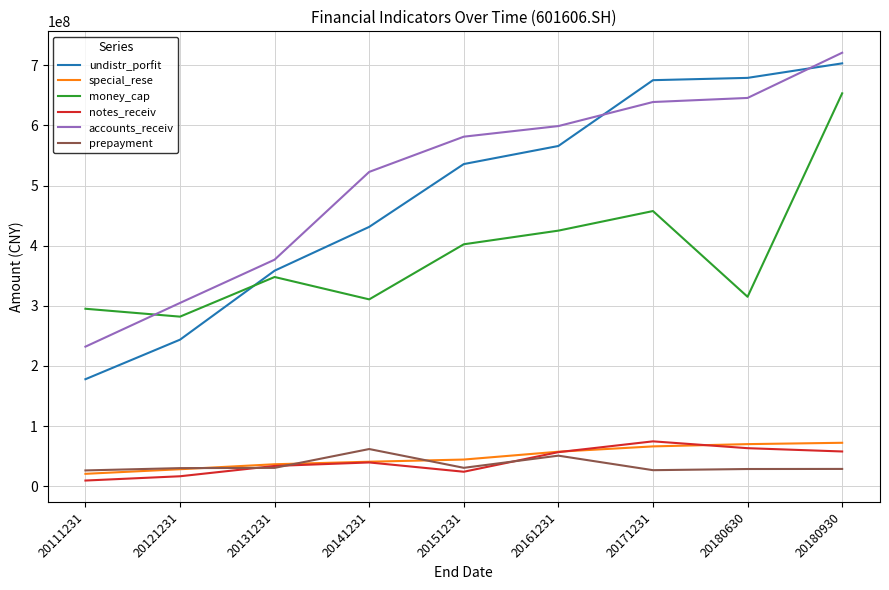

At how many categories does at least one series exceed 301704732?

8